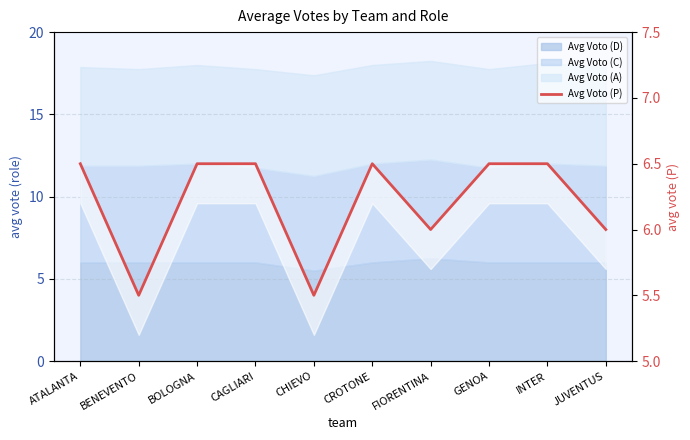

What is the minimum value shown in the chart?

5.5